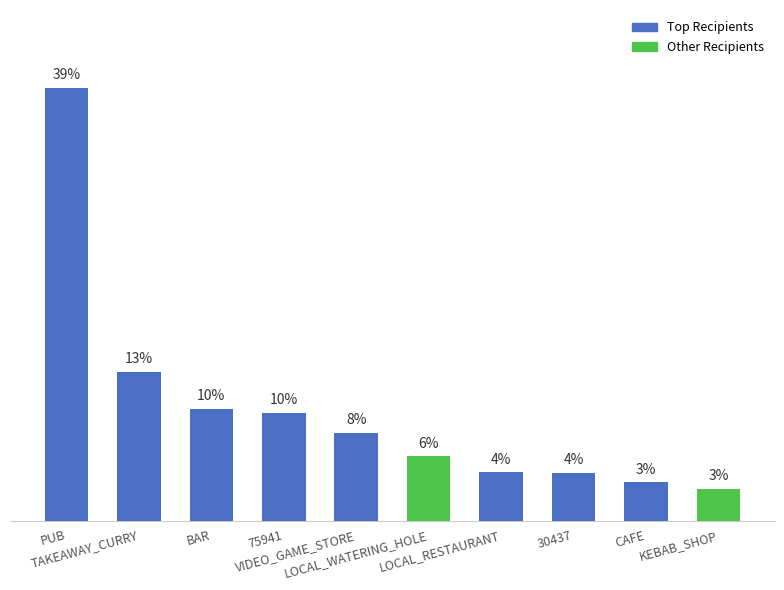

Rank the categories by value from highest to lowest.

PUB, TAKEAWAY_CURRY, BAR, 75941, VIDEO_GAME_STORE, LOCAL_WATERING_HOLE, LOCAL_RESTAURANT, 30437, CAFE, KEBAB_SHOP